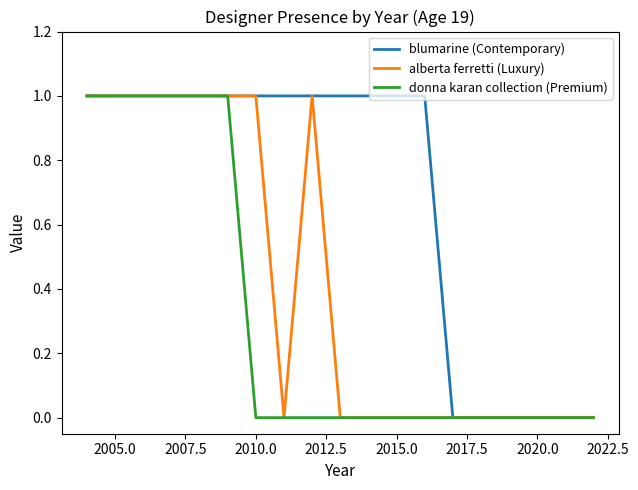

Rank the series by their average value, from lowest to highest.

donna karan collection (Premium), alberta ferretti (Luxury), blumarine (Contemporary)